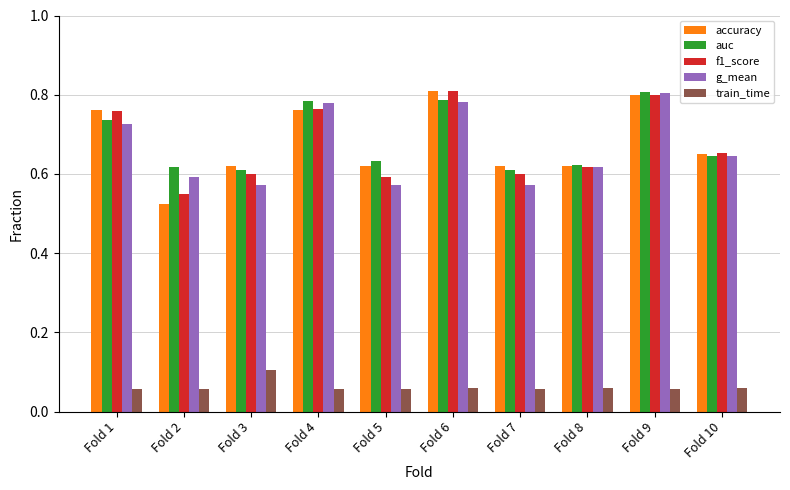

How many accuracy values are between 0 and 1?

10